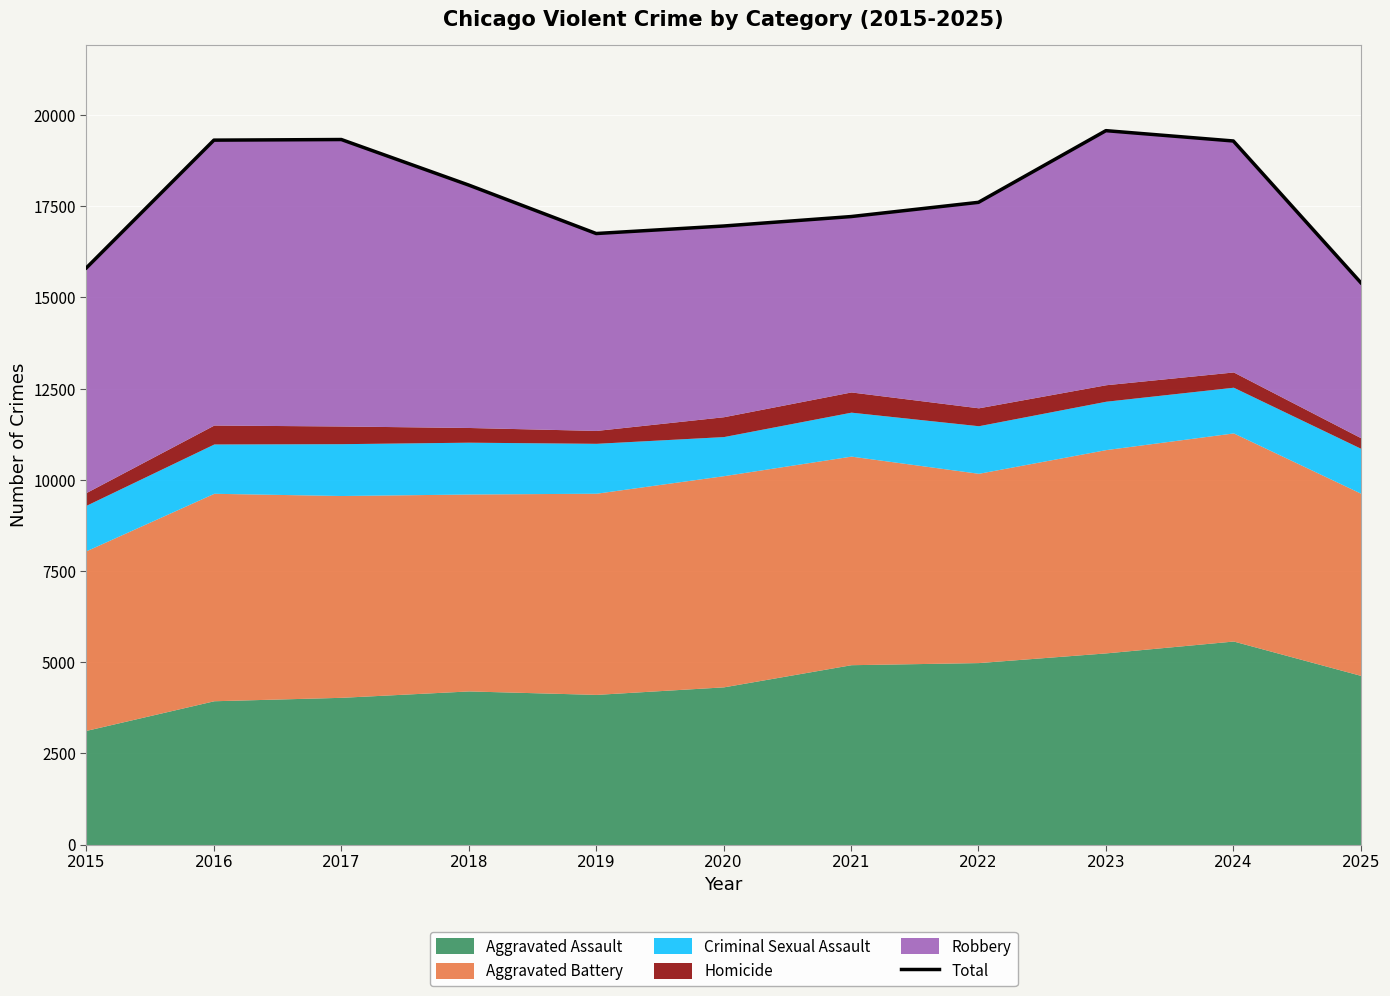

What is the approximate value at 2024, to the nearest 100?

19300